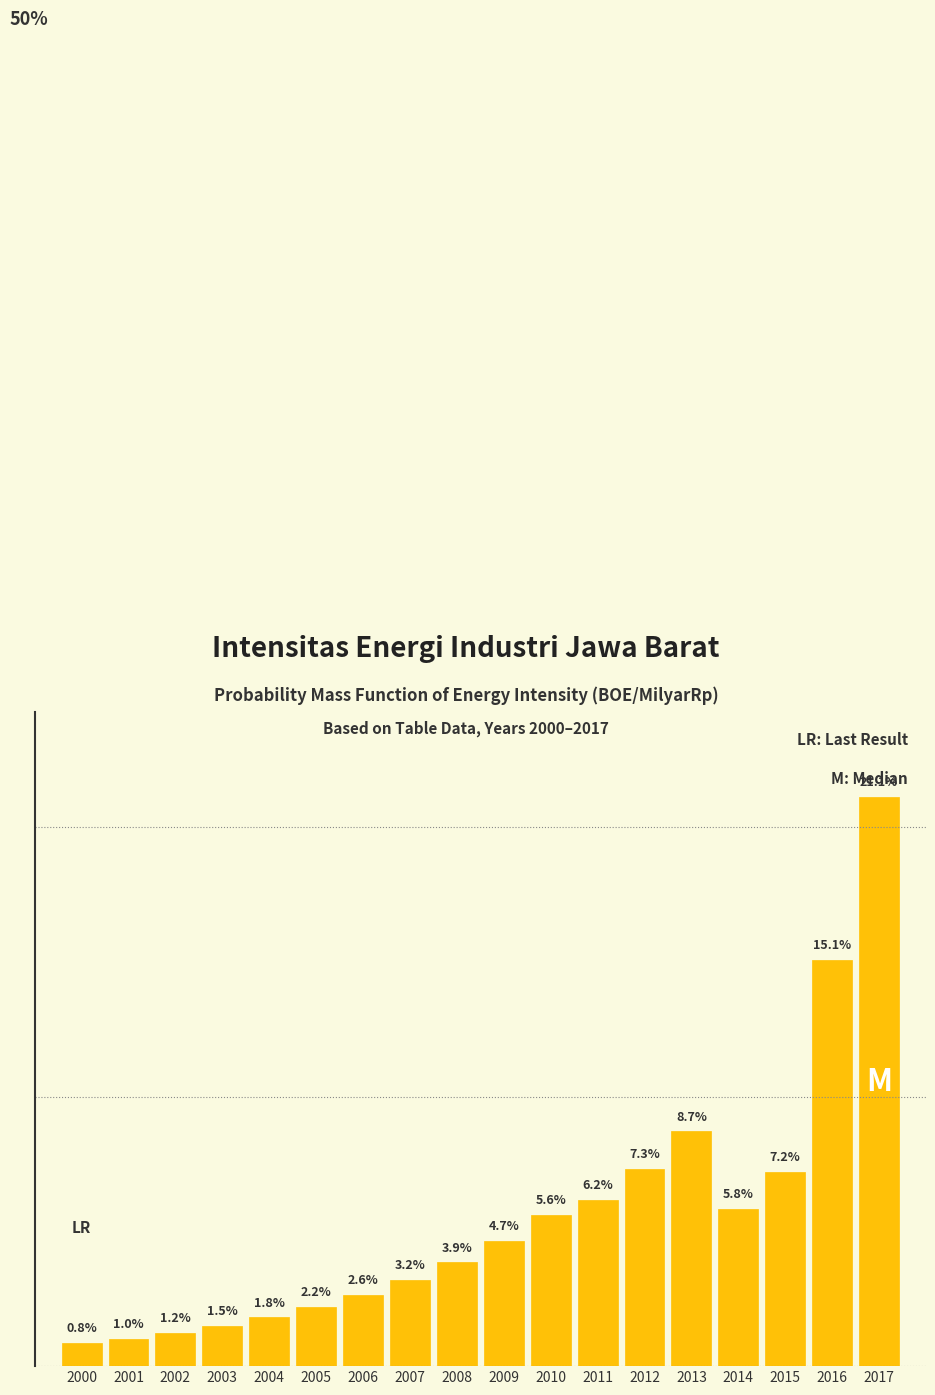

Rank the categories by value from lowest to highest.

2000, 2001, 2002, 2003, 2004, 2005, 2006, 2007, 2008, 2009, 2010, 2014, 2011, 2015, 2012, 2013, 2016, 2017